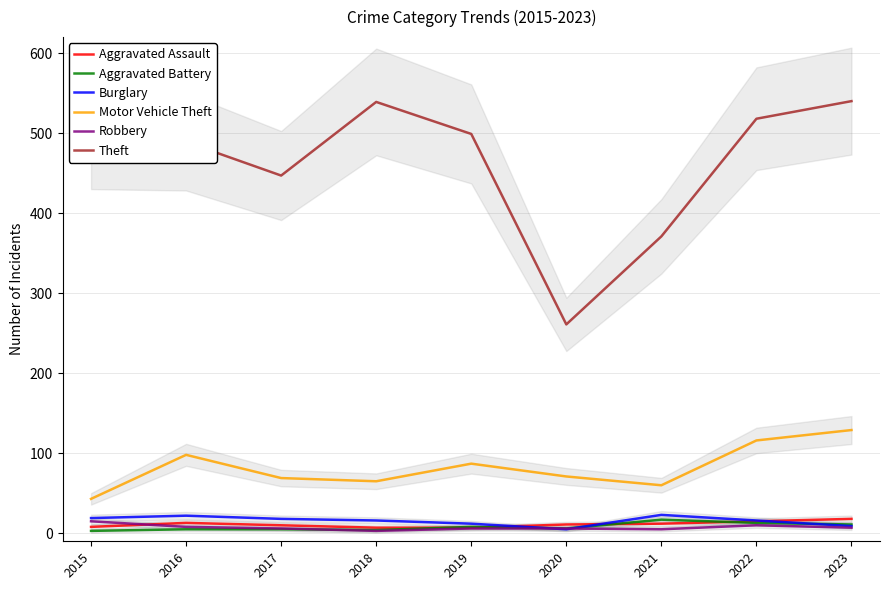

Which has a higher value, 2023 or 2022?

2023